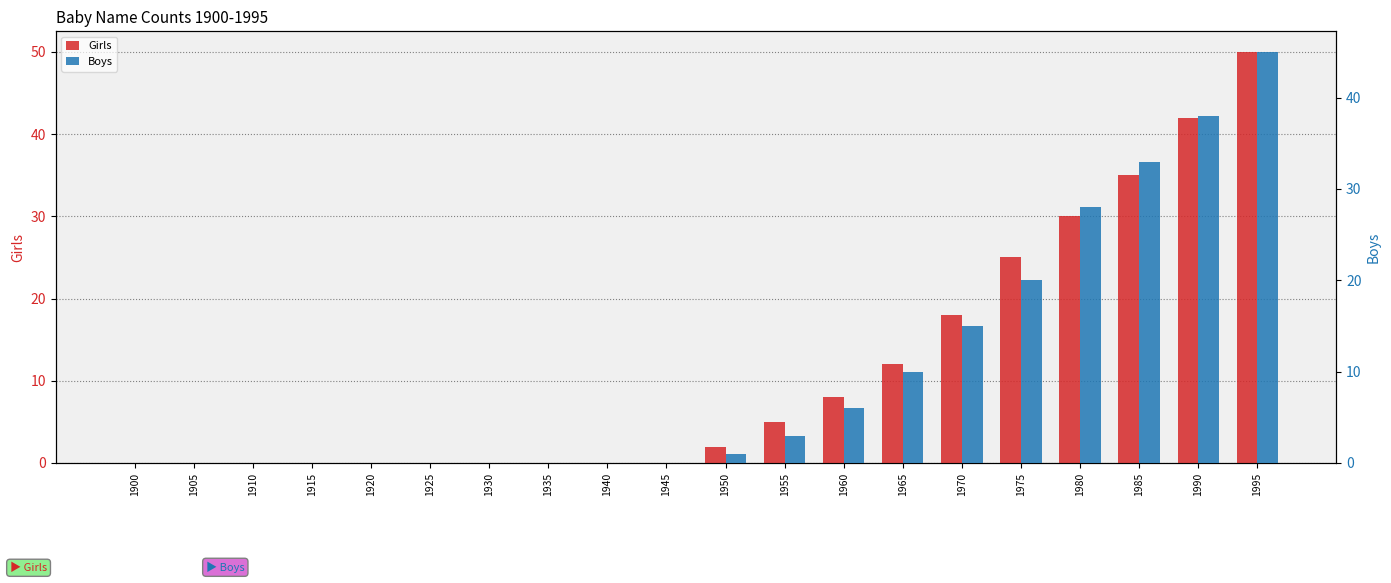

List the series in order of their overall mean, highest first.

Girls, Boys